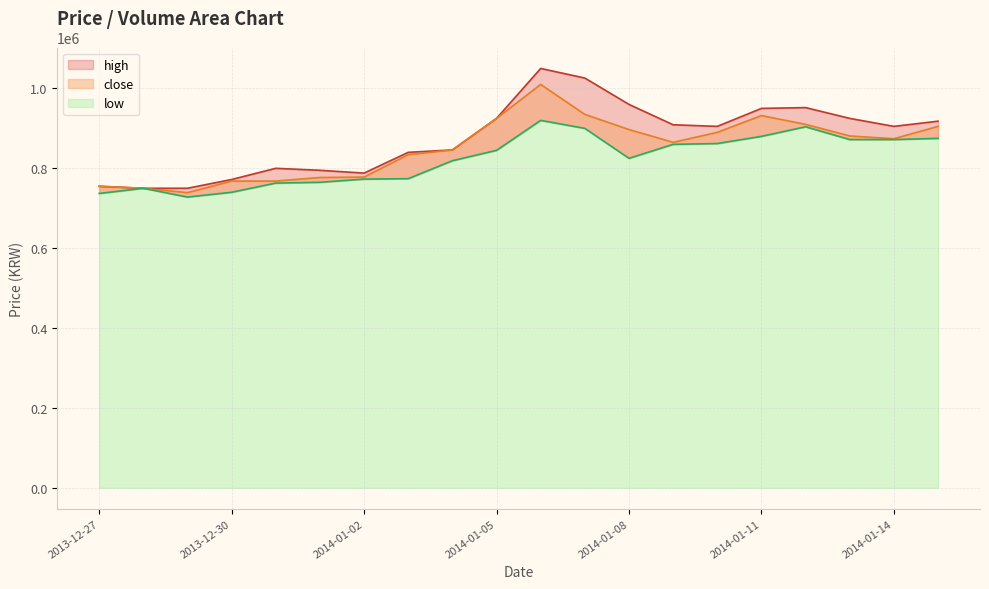

At which label does high reach its peak?

2014-01-06